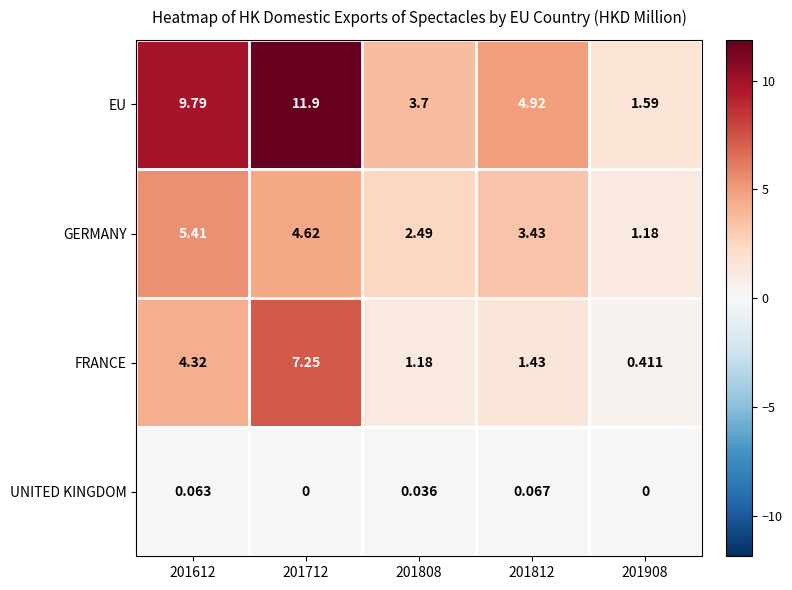

Is the value of EU at 201612 greater than the value of UNITED KINGDOM at 201908?

Yes